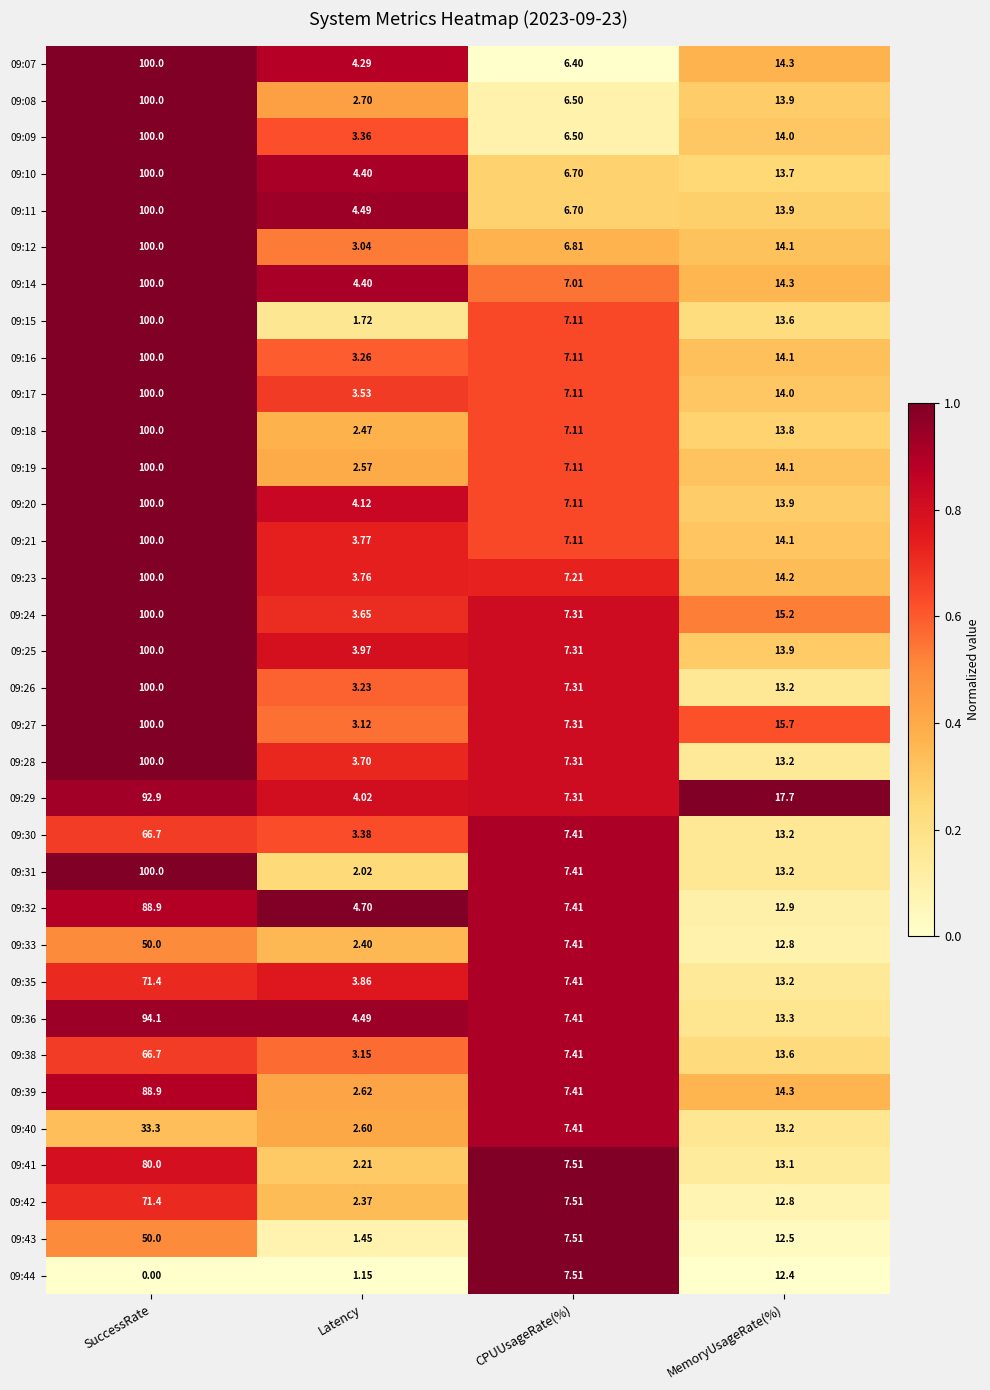

At which category is the sum across all series the highest?

SuccessRate